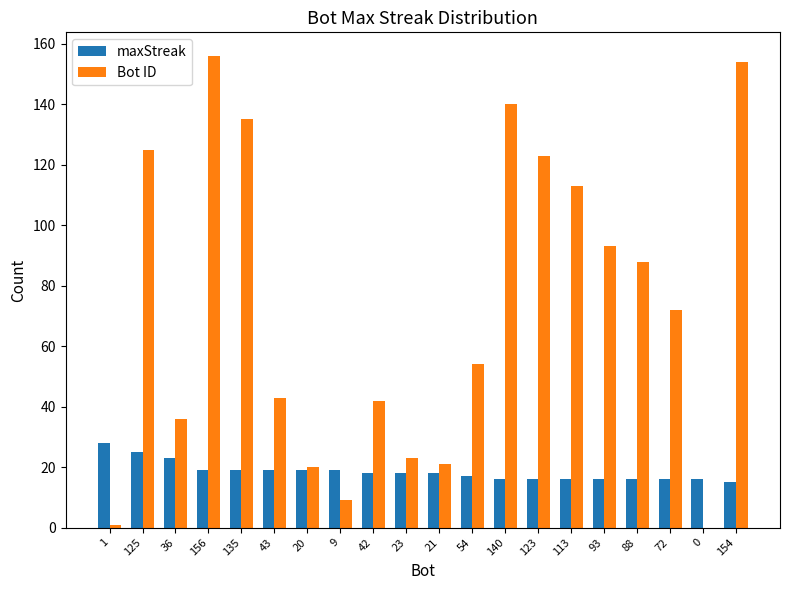

Which category has the highest value in the maxStreak series?

1